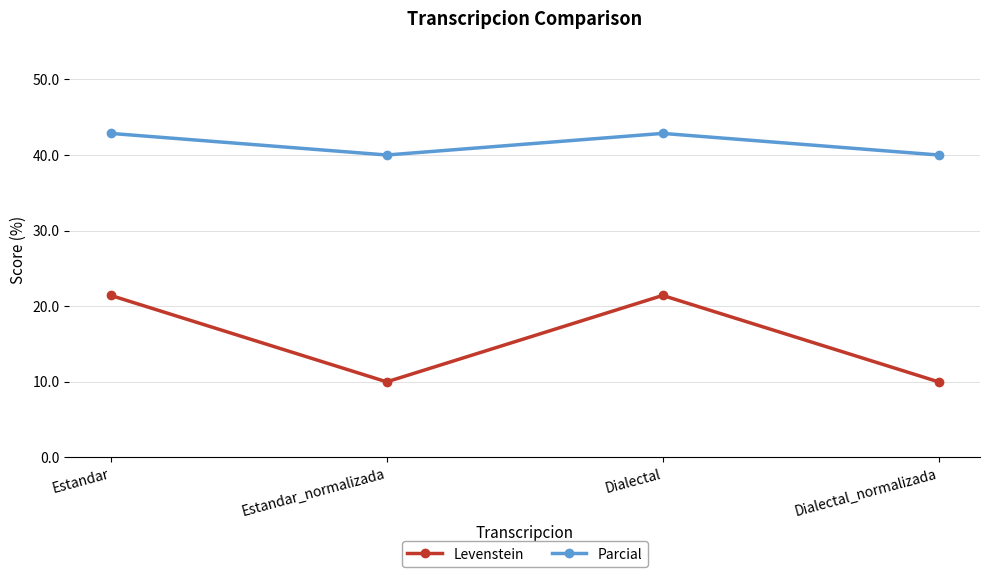

What are all the series names shown in the legend?

Levenstein, Parcial